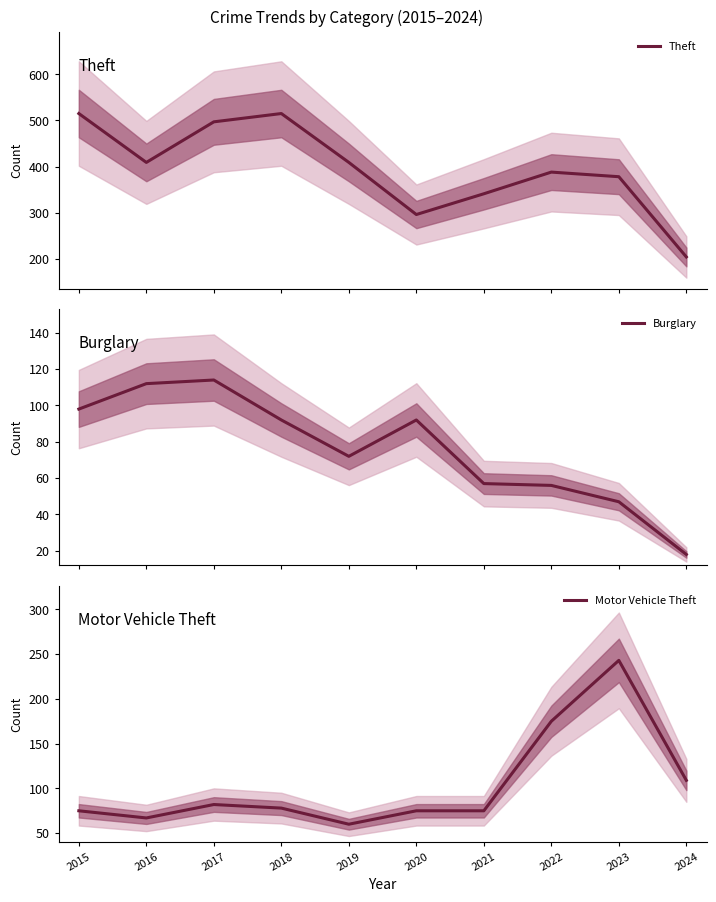

Which series changed the most between 2017 and 2020?

Theft